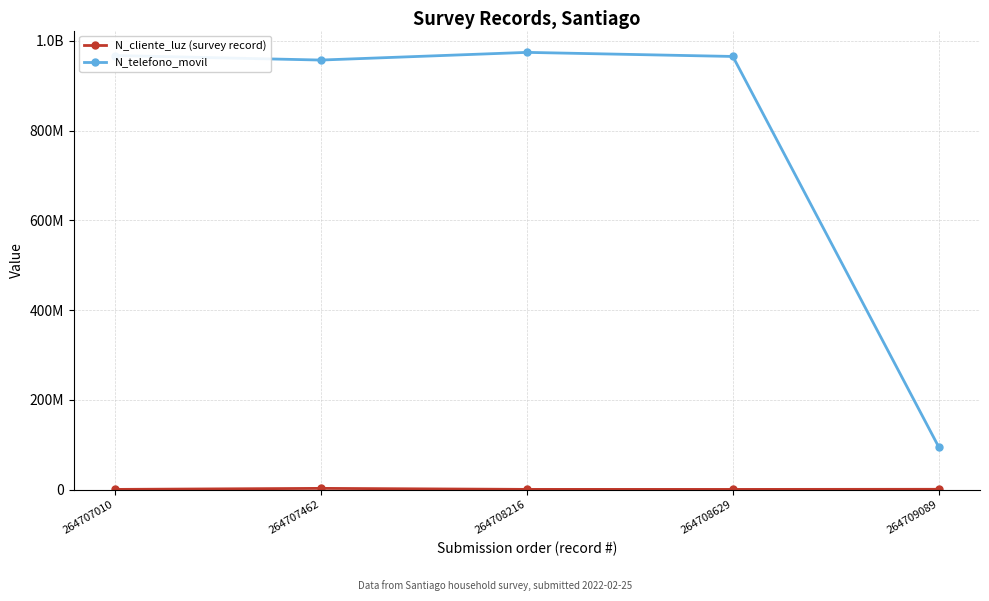

List the series in order of their overall mean, lowest first.

N_cliente_luz (survey record), N_telefono_movil